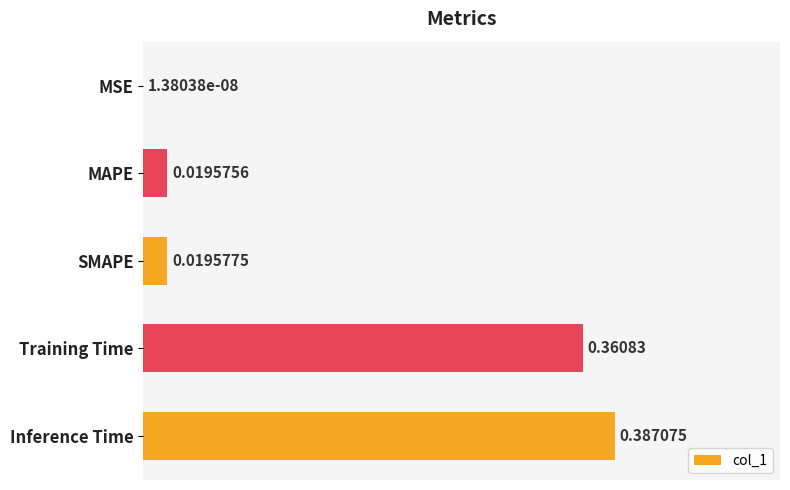

What is the average value?

0.2